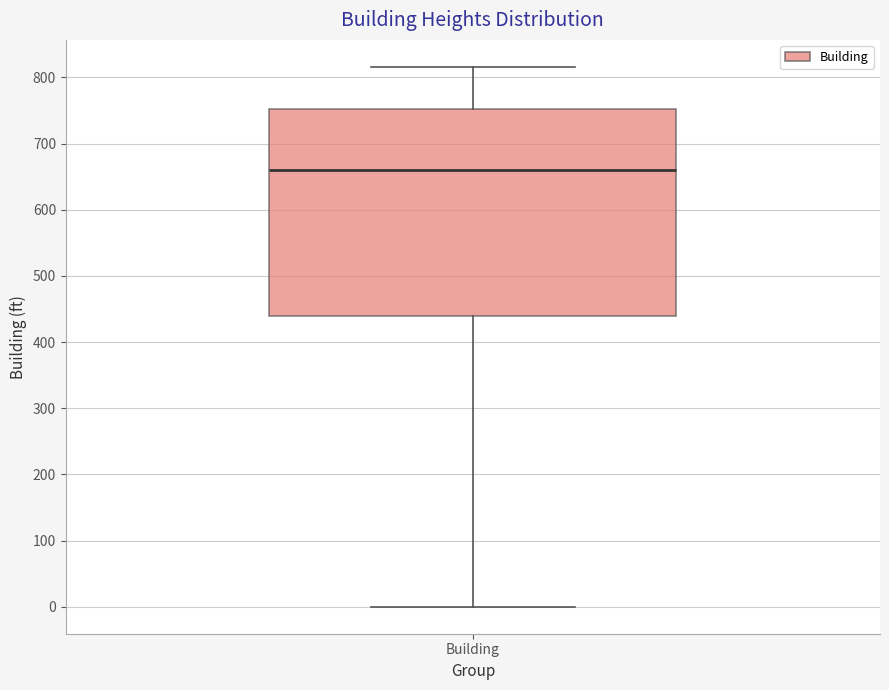

Transcribe this box plot: give where the median line is, the range the box spans, and where the two whiskers end, as read against the y-axis. The values are not printed on the chart, so give them approximately, as read against the axis.

median 660, box 440 to 750, whiskers 0 to 820